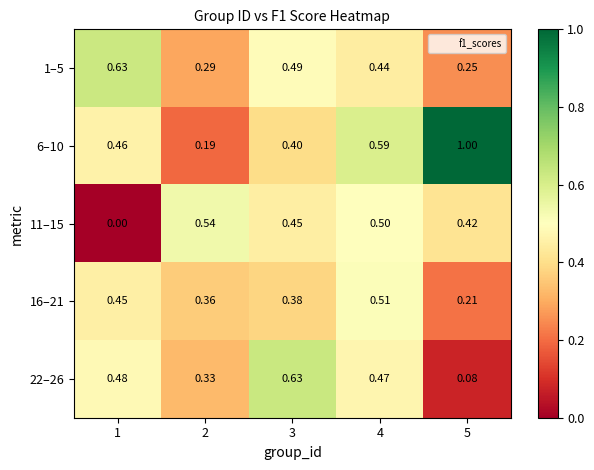

Is the value of 16–21 at 4 greater than the value of 11–15 at 5?

Yes